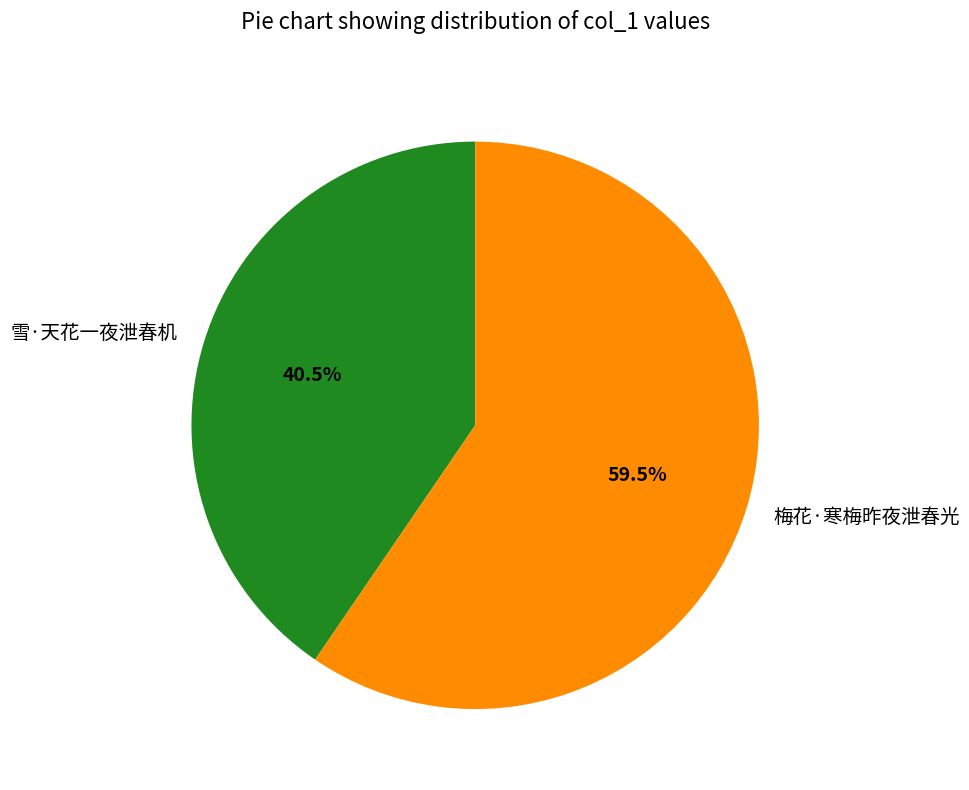

Which slice is the smallest?

雪·天花一夜泄春机